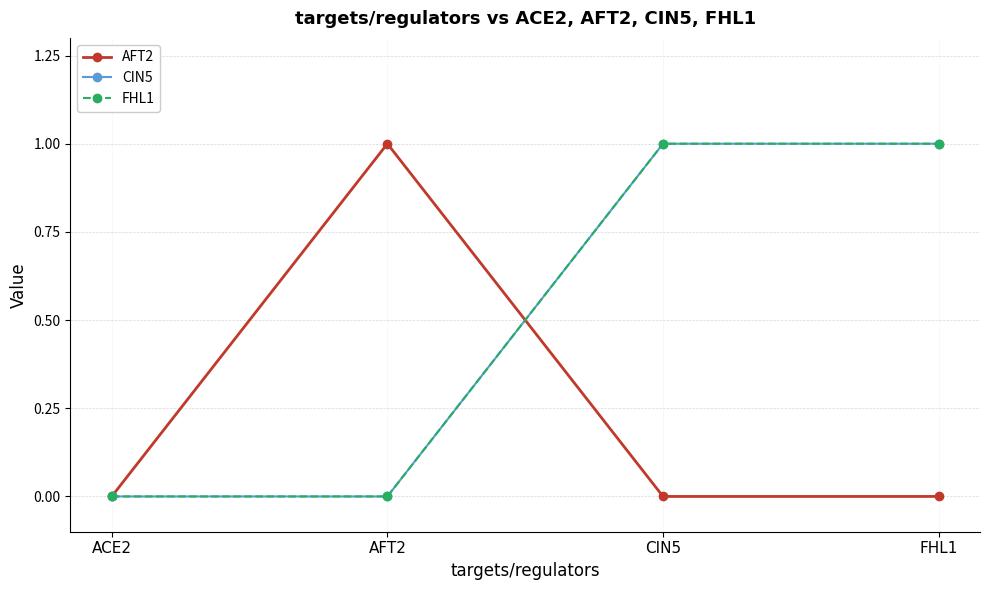

What is the label of the 1st point from the left?

ACE2